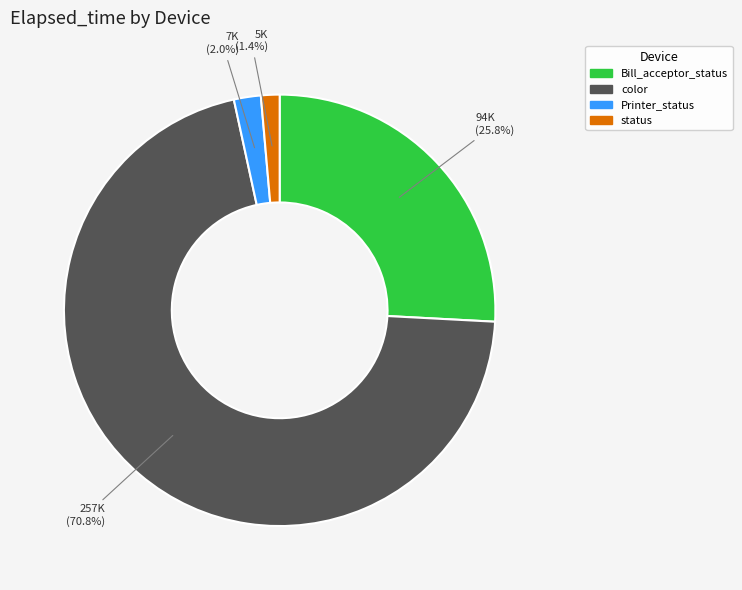

Count the number of slices in the pie.

4